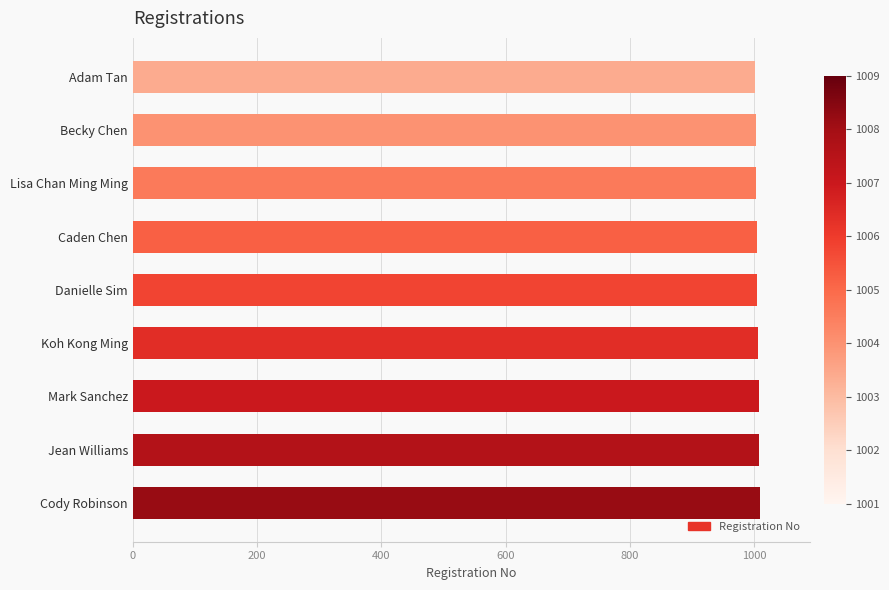

What is the sum of the values at Lisa Chan Ming Ming and Cody Robinson?

2012